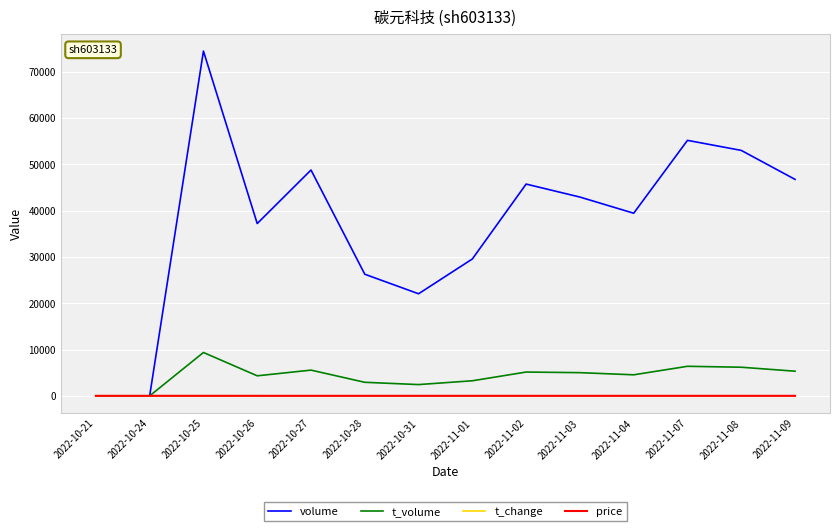

How many values in the t_change series exceed 2?

7